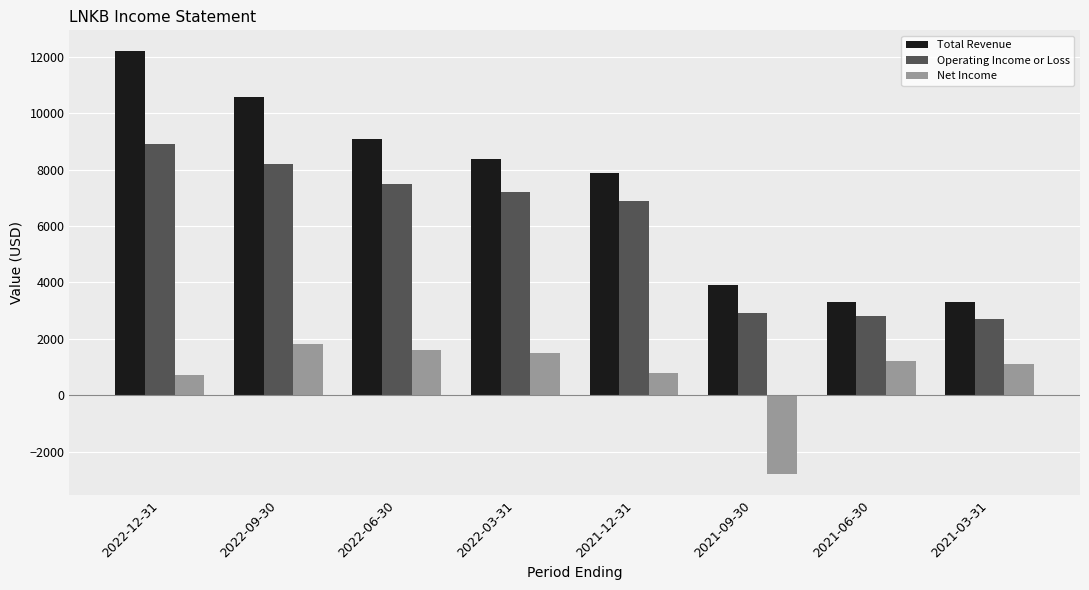

What is the value of the Total Revenue bar at the 1st from the left?

12200